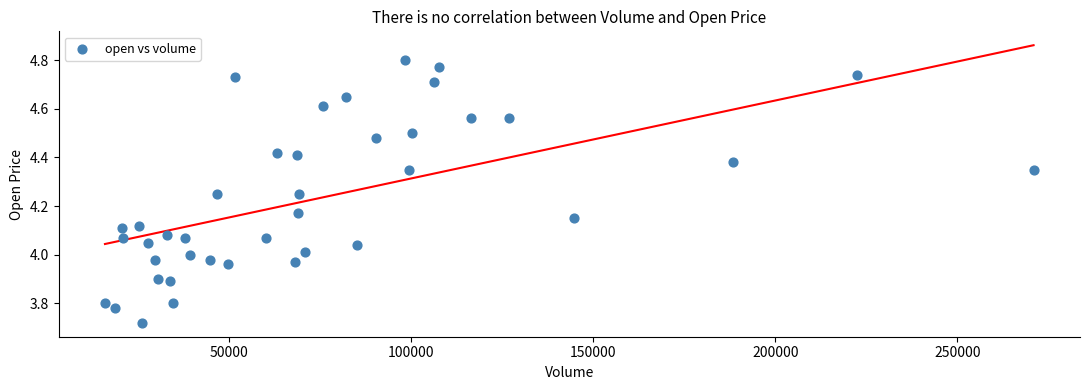

What is the range of Y values (max minus min)?

1.1